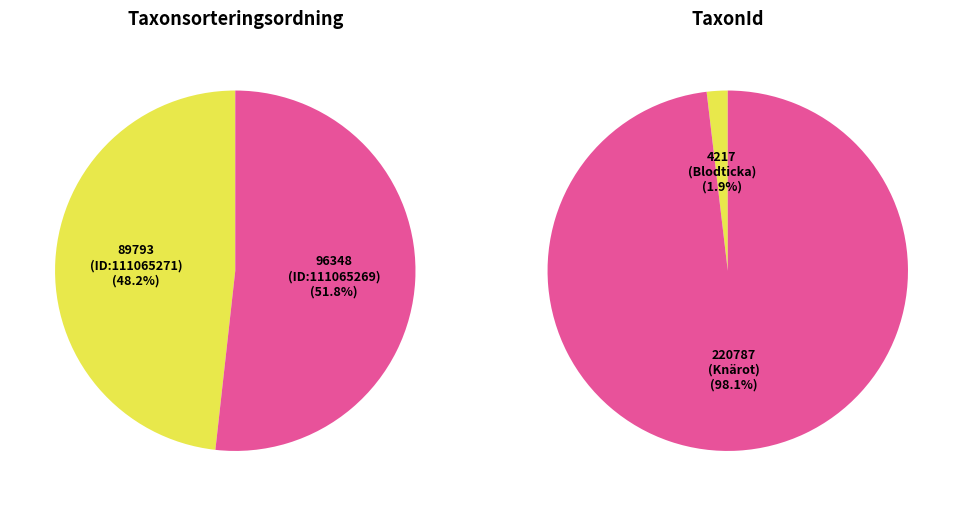

To the nearest percent, what percentage of the pie is 111065271?

48%